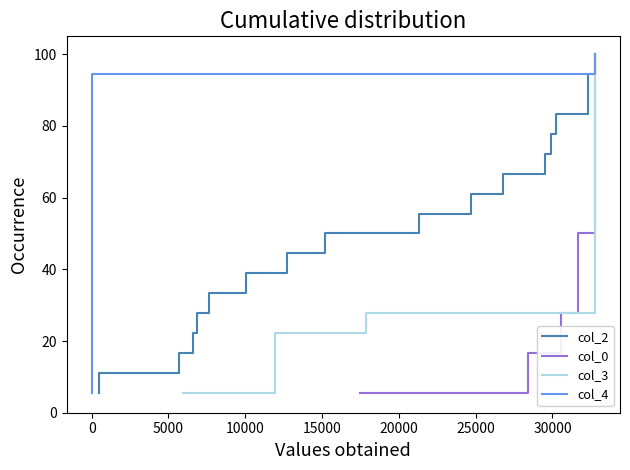

True or false: col_0 and col_4 intersect in this chart.

False